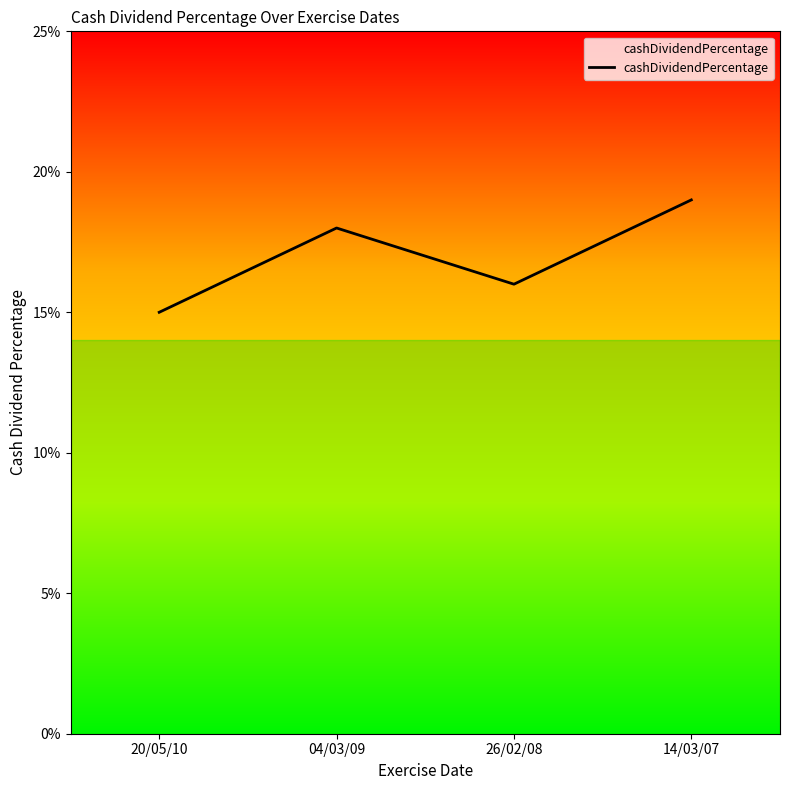

Is this an area chart (filled region under the line)?

No